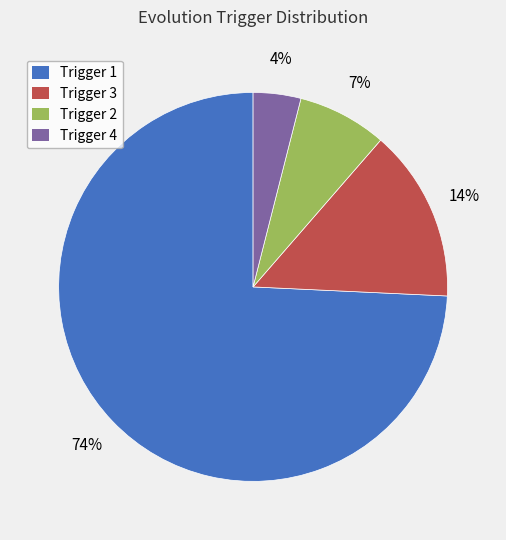

What percentage is the Trigger 4 slice, to the nearest percent?

4%